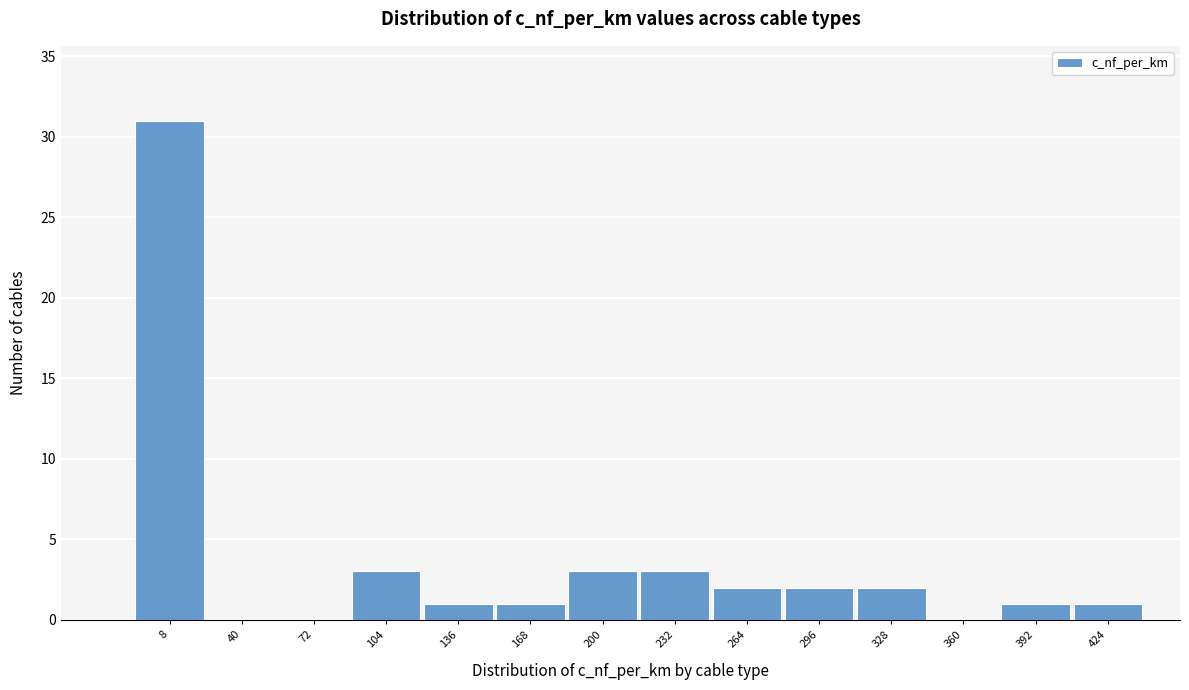

Reading right to left, what are all the values shown in this chart?

424=1	392=1	360=0	328=2	296=2	264=2	232=3	200=3	168=1	136=1	104=3	72=0	40=0	8=31